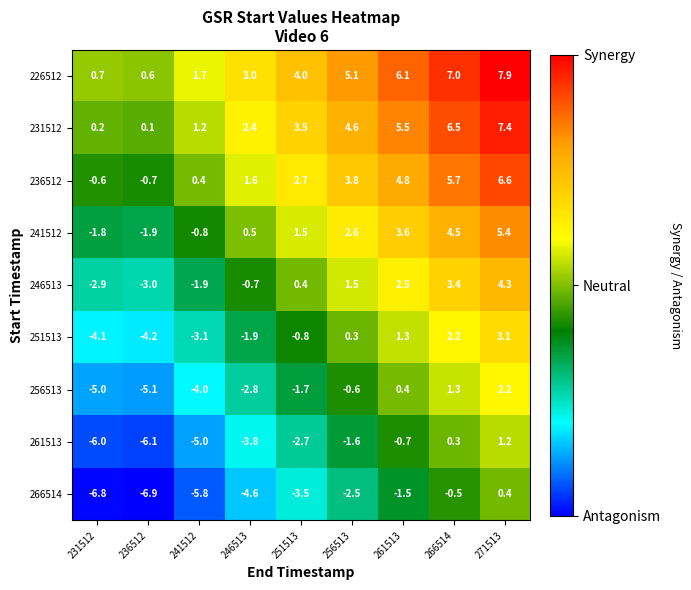

What is the difference between the second highest and minimum values in the 226512 series?

6.4